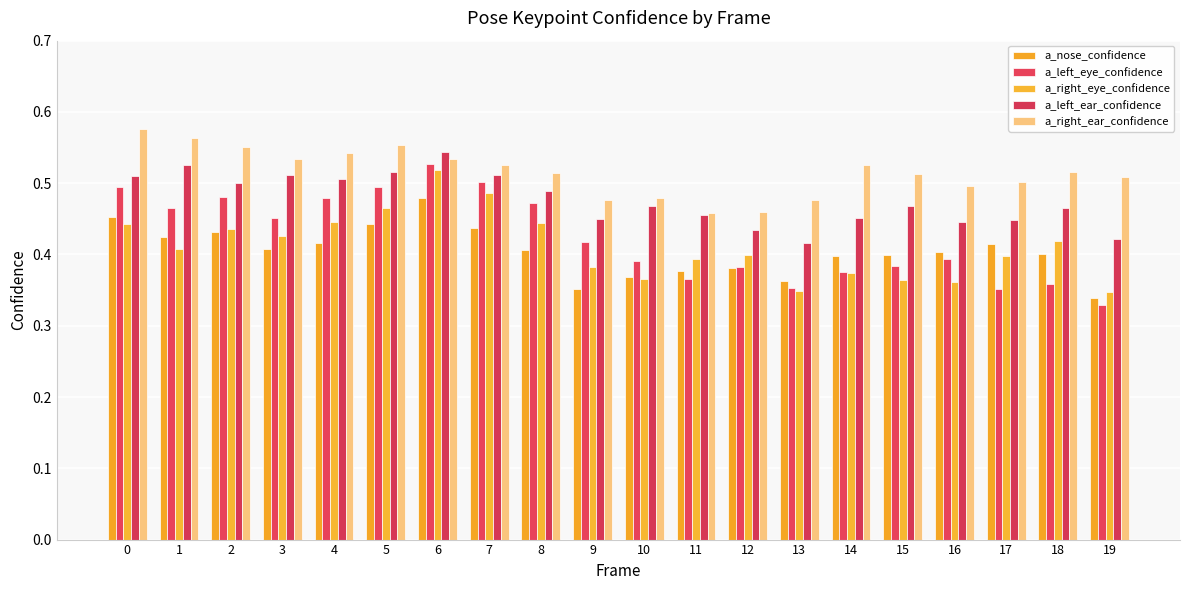

What is the difference between the highest and lowest values at 7?

0.1